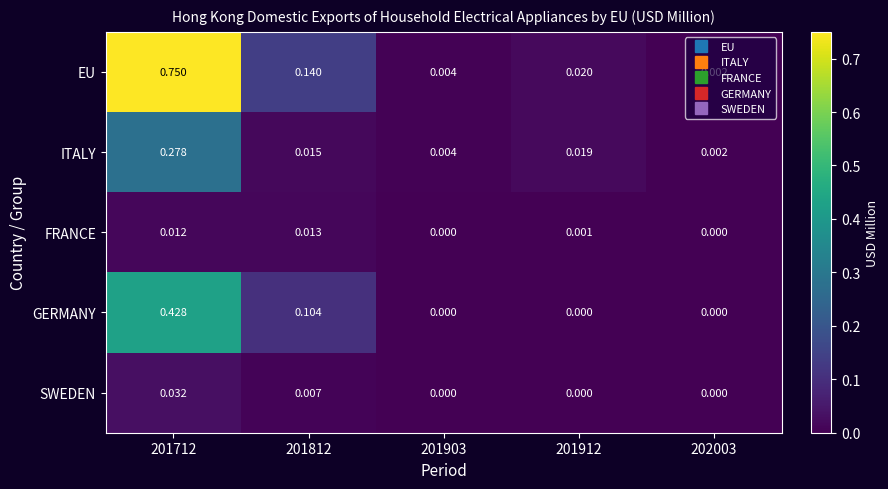

List the series in order of their peak value, lowest first.

FRANCE, SWEDEN, ITALY, GERMANY, EU